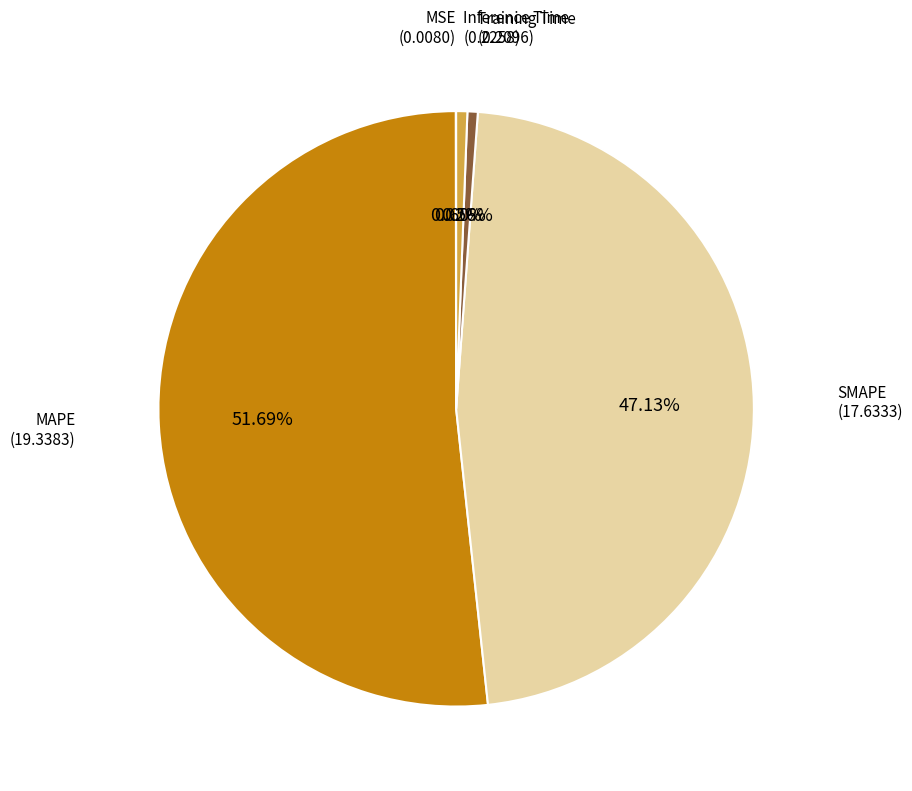

Is there any slice that represents more than half of the pie?

Yes